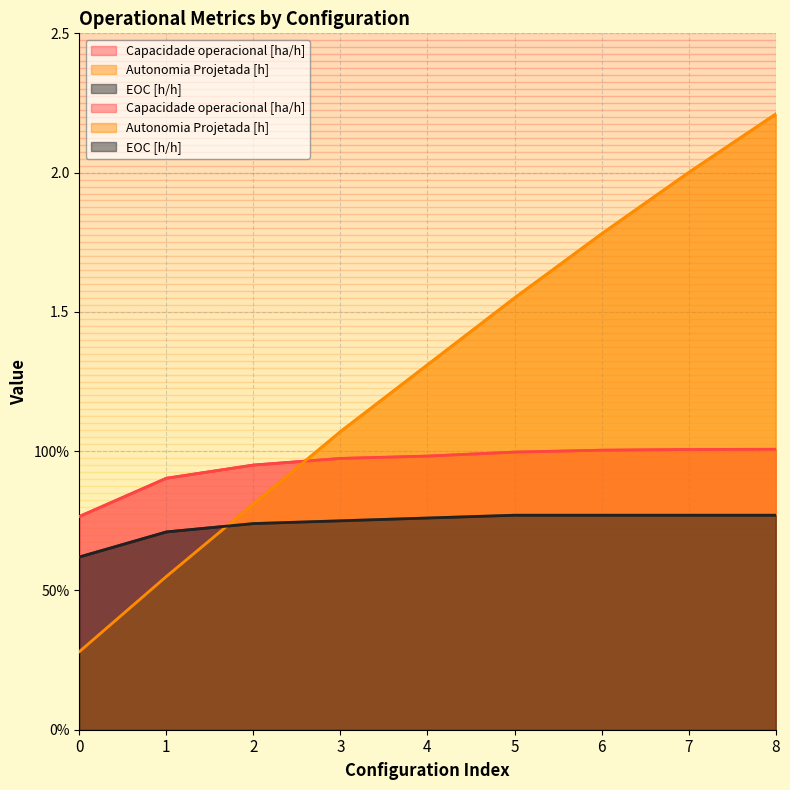

What is the value of the Capacidade operacional [ha/h] point at the 2nd from the left?

0.9